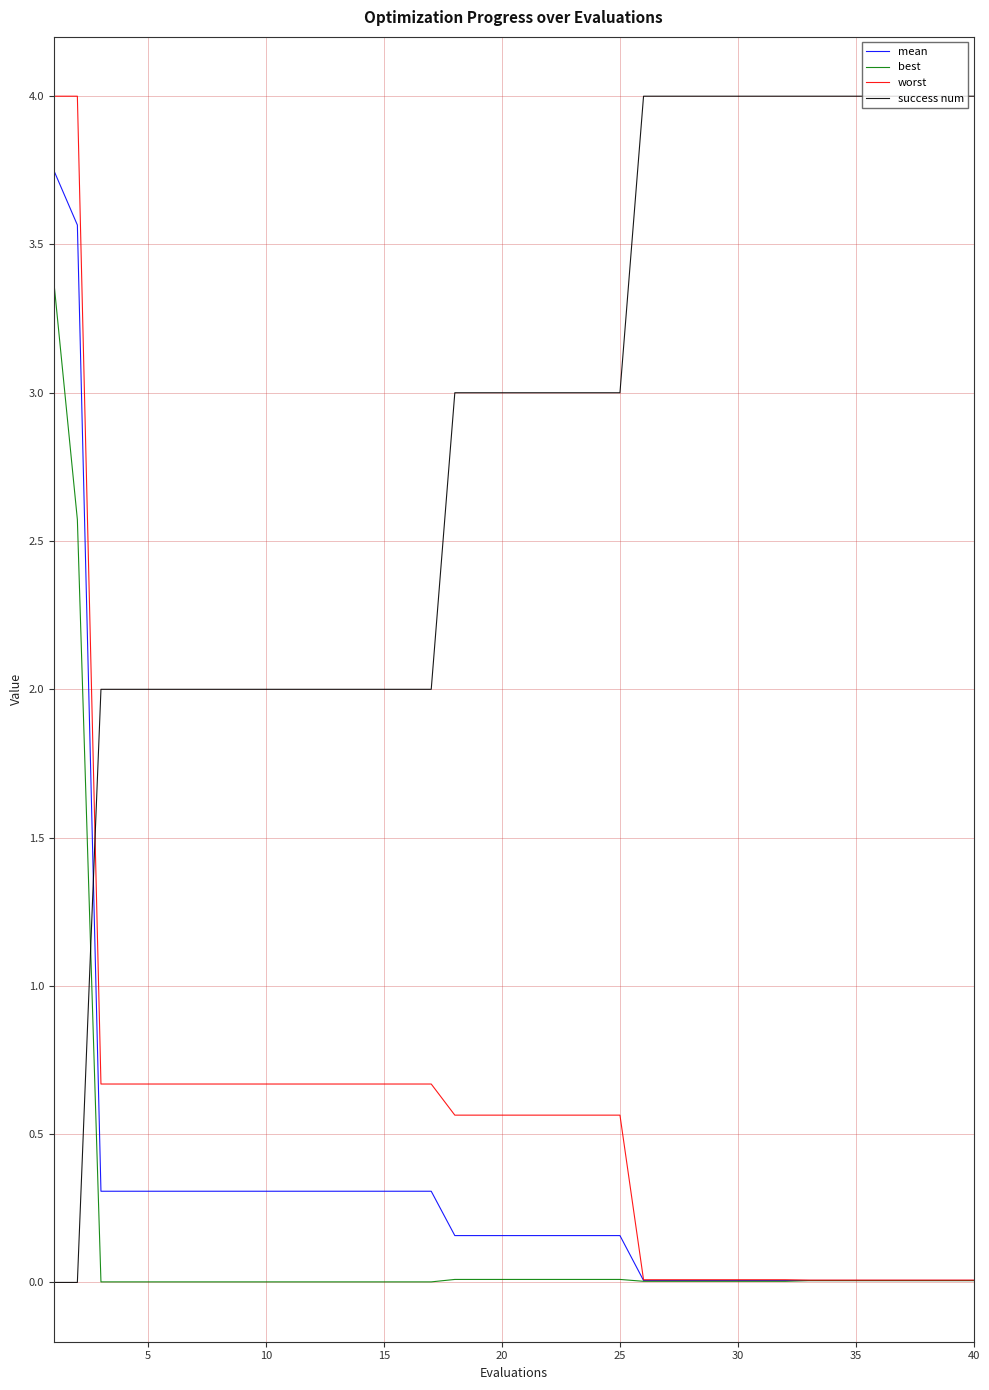

True or false: worst and success num cross at least once.

True